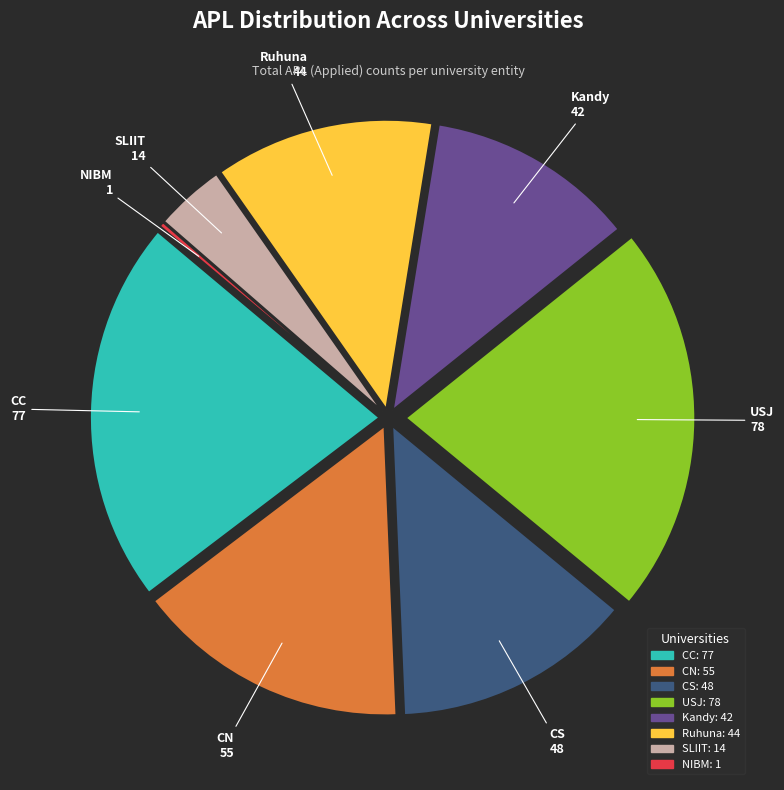

Which slice is the smallest?

NIBM